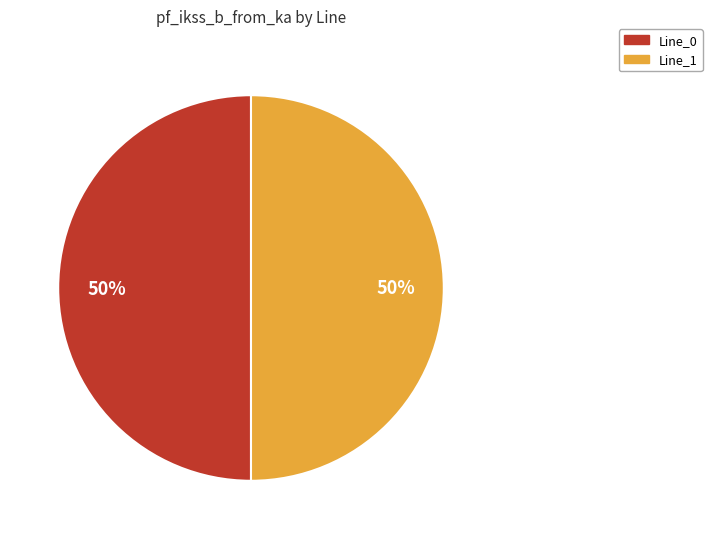

Count the number of slices in the pie.

2